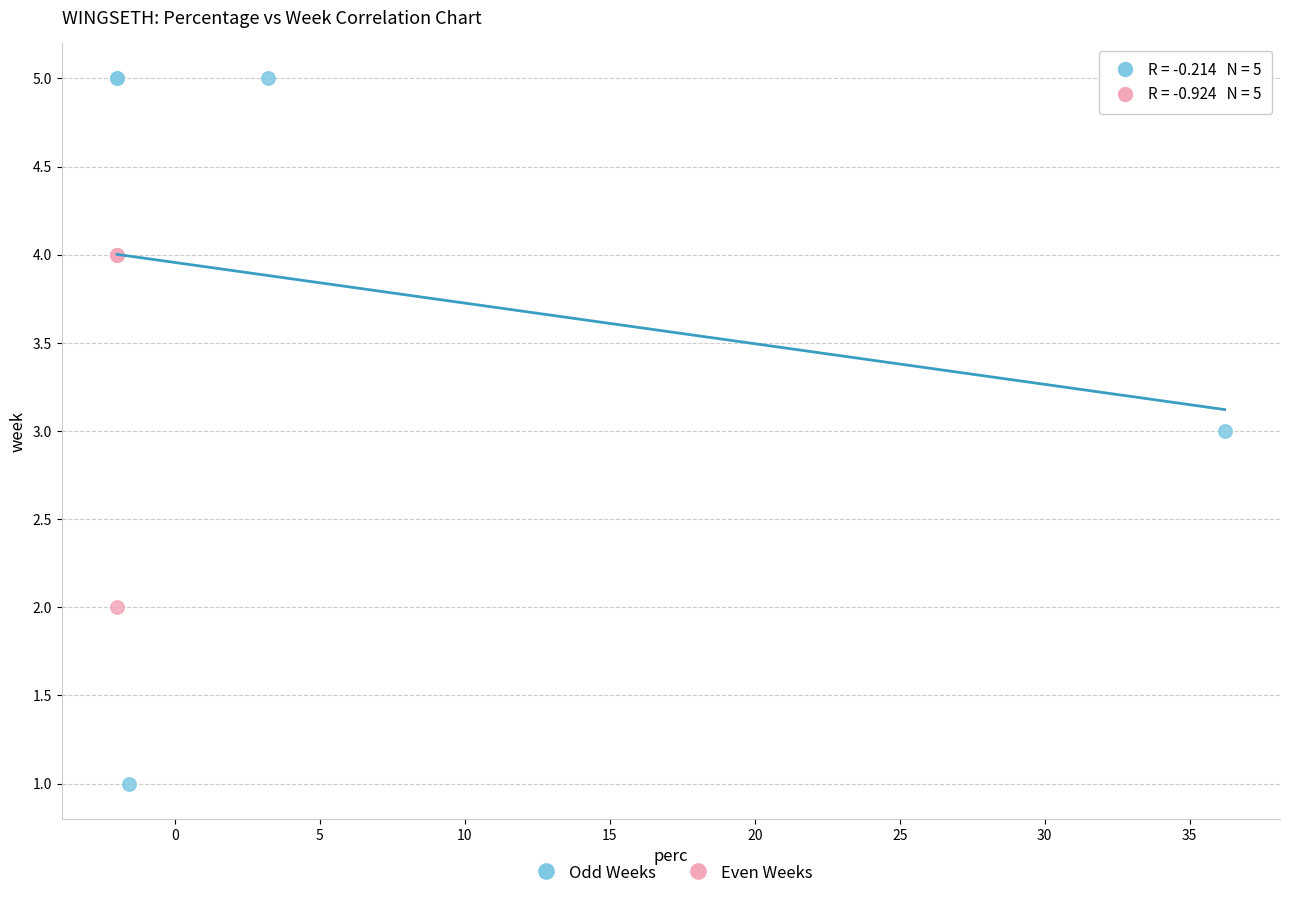

What are all the series names shown in the legend?

Odd Weeks, Even Weeks